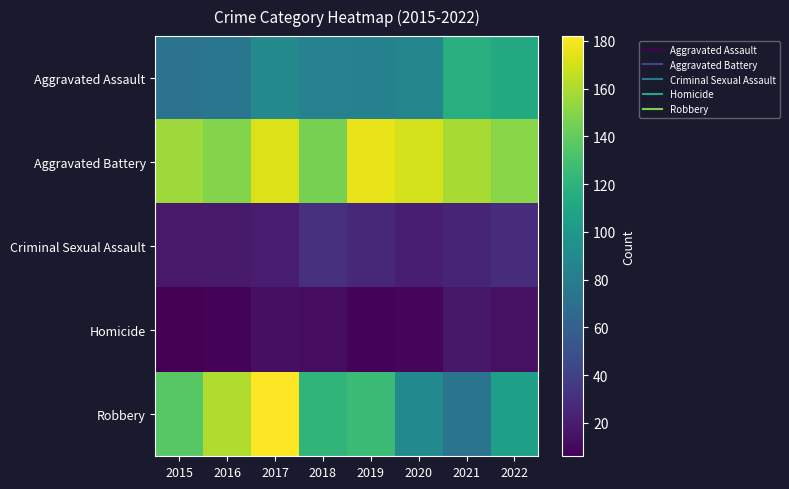

Reading right to left, extract all data points from this chart.

Aggravated Assault: 2022=113	2021=117	2020=86	2019=83	2018=84	2017=89	2016=75	2015=73
Aggravated Battery: 2022=151	2021=159	2020=170	2019=176	2018=146	2017=173	2016=149	2015=156
Criminal Sexual Assault: 2022=28	2021=24	2020=21	2019=26	2018=30	2017=20	2016=19	2015=18
Homicide: 2022=14	2021=17	2020=9	2019=8	2018=12	2017=13	2016=8	2015=6
Robbery: 2022=105	2021=74	2020=90	2019=126	2018=121	2017=182	2016=161	2015=136